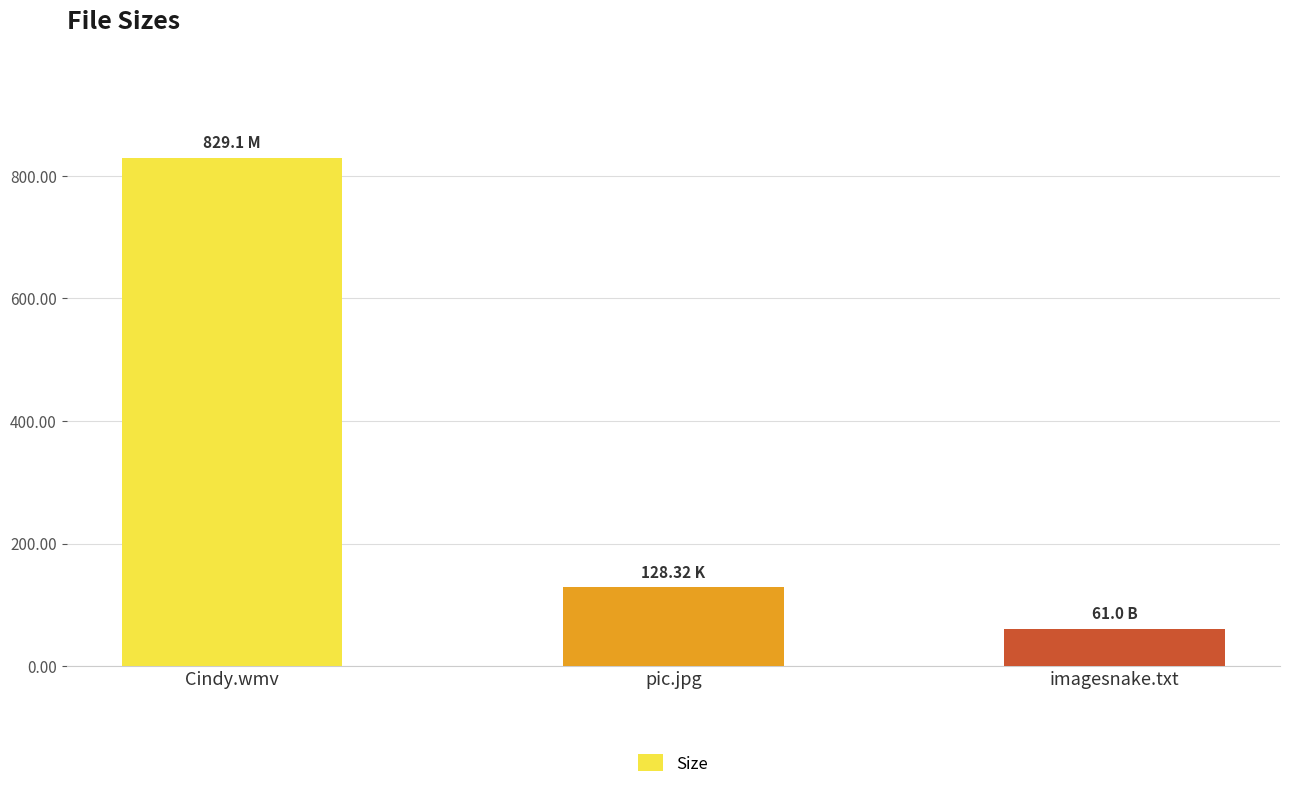

Are the bars horizontal?

No